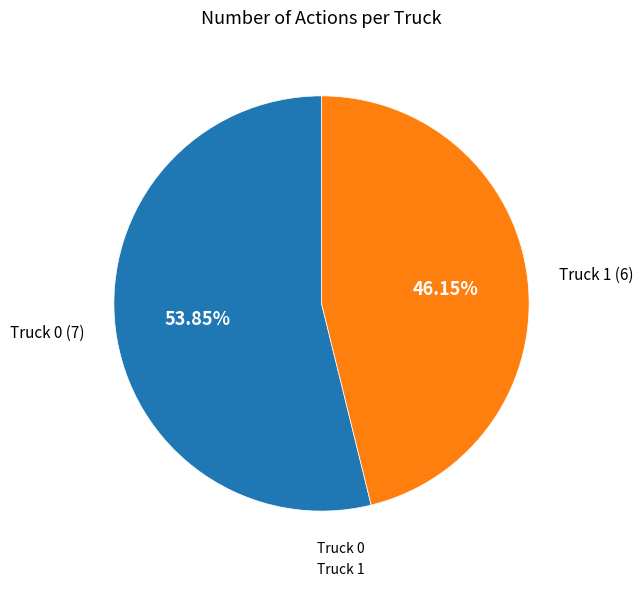

Rank the categories by value from lowest to highest.

Truck 1, Truck 0